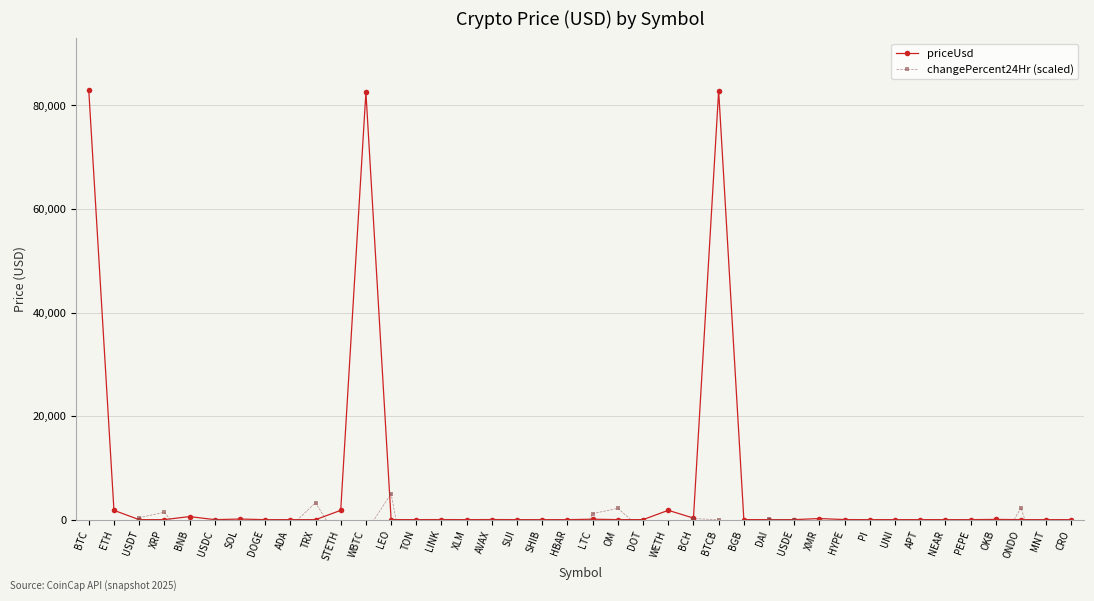

How many intersections are there between changePercent24Hr (scaled) and priceUsd?

12